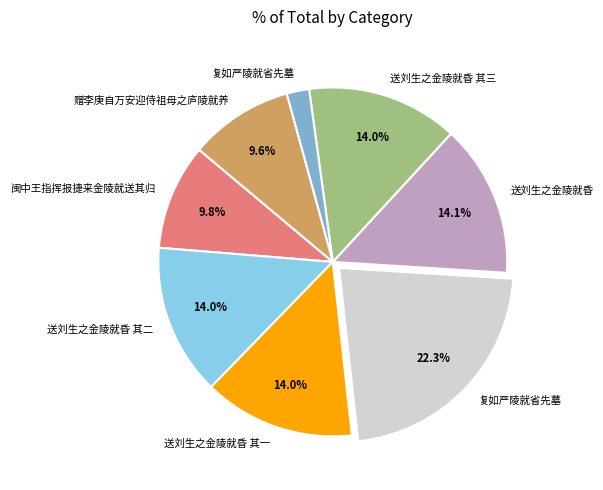

Does any single category account for the majority?

No